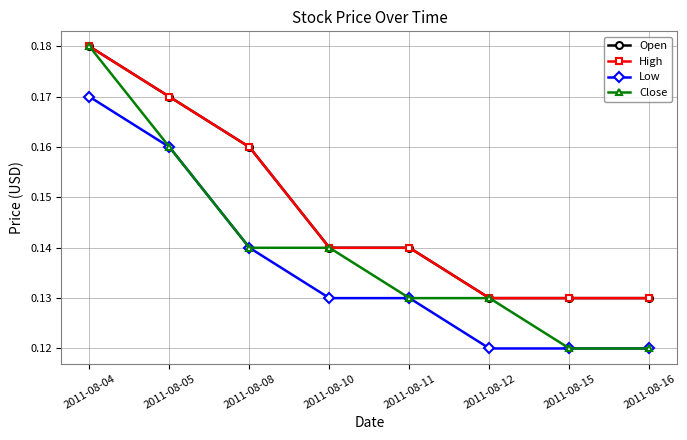

Is it true that Close equals 0.0 at 2011-08-16?

False